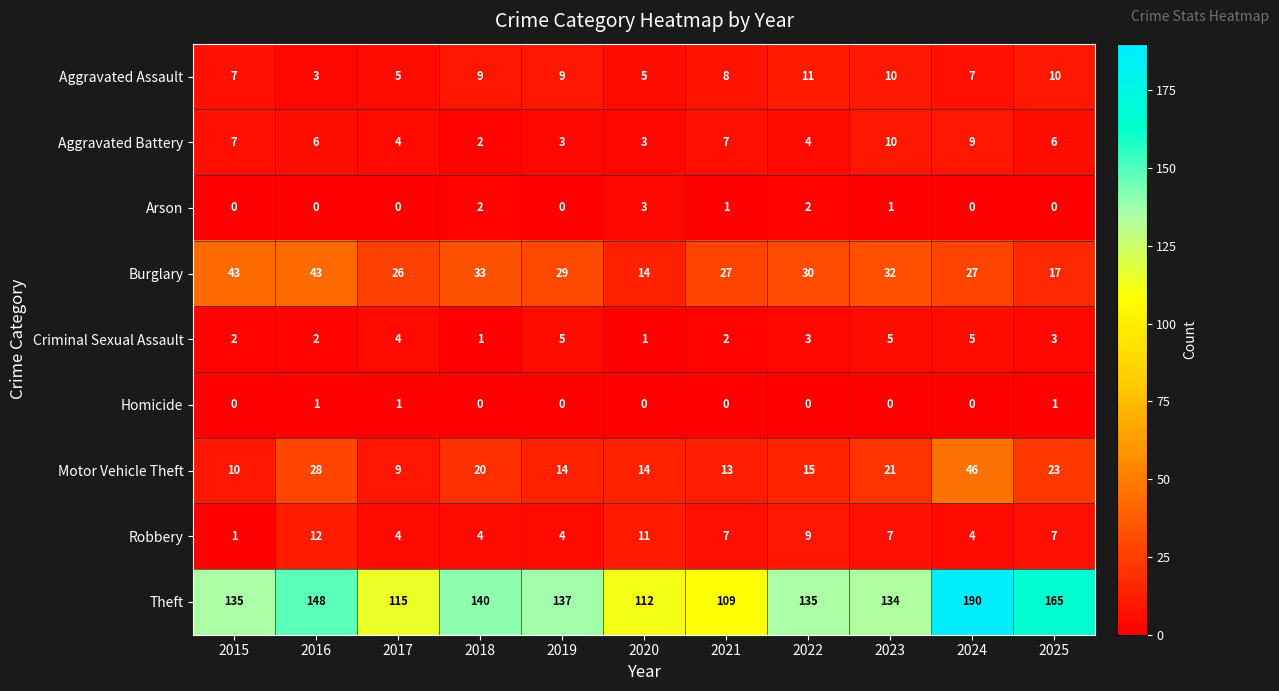

Which series changed the most between 2020 and 2025?

Theft